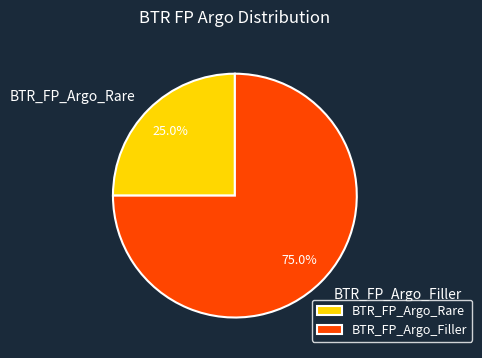

Do BTR_FP_Argo_Filler and BTR_FP_Argo_Rare together represent more than half of the pie?

Yes